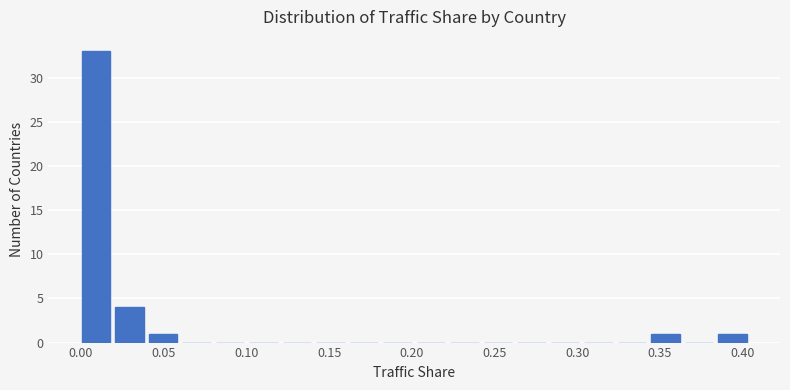

Reading left to right, transcribe this chart: for each bar, give the range it covers on the x-axis and its height. Neither the bar edges nor the heights are printed on the chart, so give them approximately, as read against the axes.

0.000 to 0.020: 33
0.020 to 0.040: 4
0.040 to 0.060: 1
0.060 to 0.080: 0
0.080 to 0.100: 0
0.100 to 0.120: 0
0.120 to 0.140: 0
0.140 to 0.160: 0
0.160 to 0.185: 0
0.185 to 0.205: 0
0.205 to 0.225: 0
0.225 to 0.245: 0
0.245 to 0.265: 0
0.265 to 0.285: 0
0.285 to 0.305: 0
0.305 to 0.325: 0
0.325 to 0.345: 0
0.345 to 0.365: 1
0.365 to 0.385: 0
0.385 to 0.405: 1